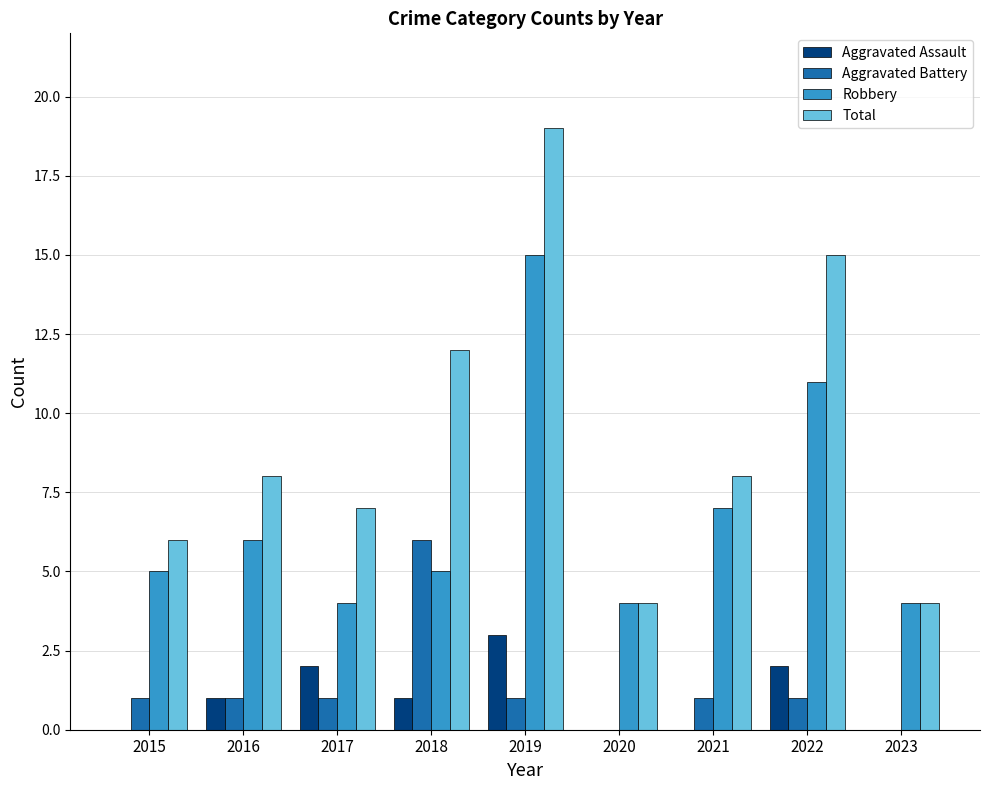

The Total series shows 1 at 2020. True or false?

False